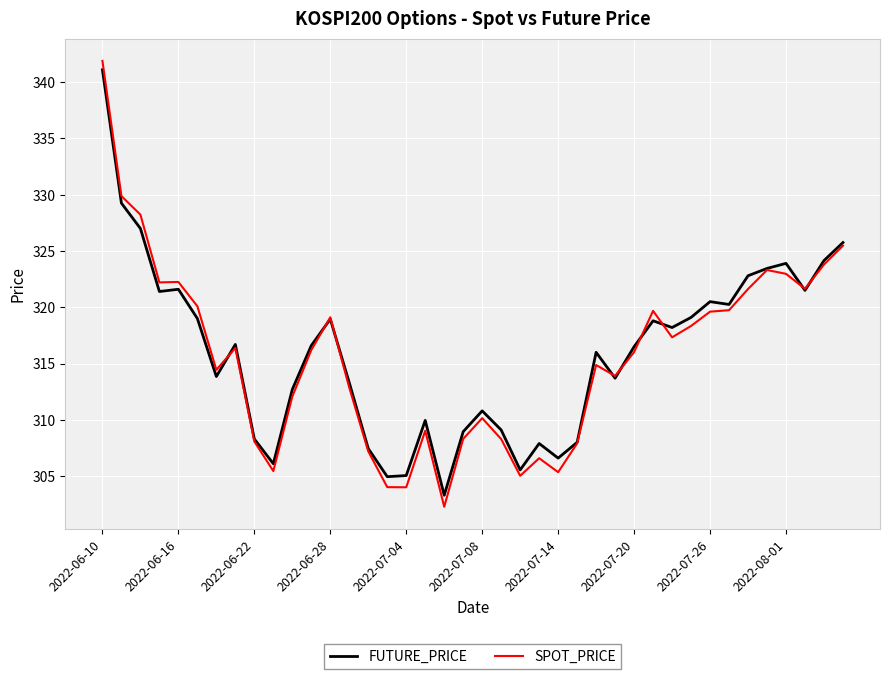

What is the highest value of the FUTURE_PRICE series?

341.1